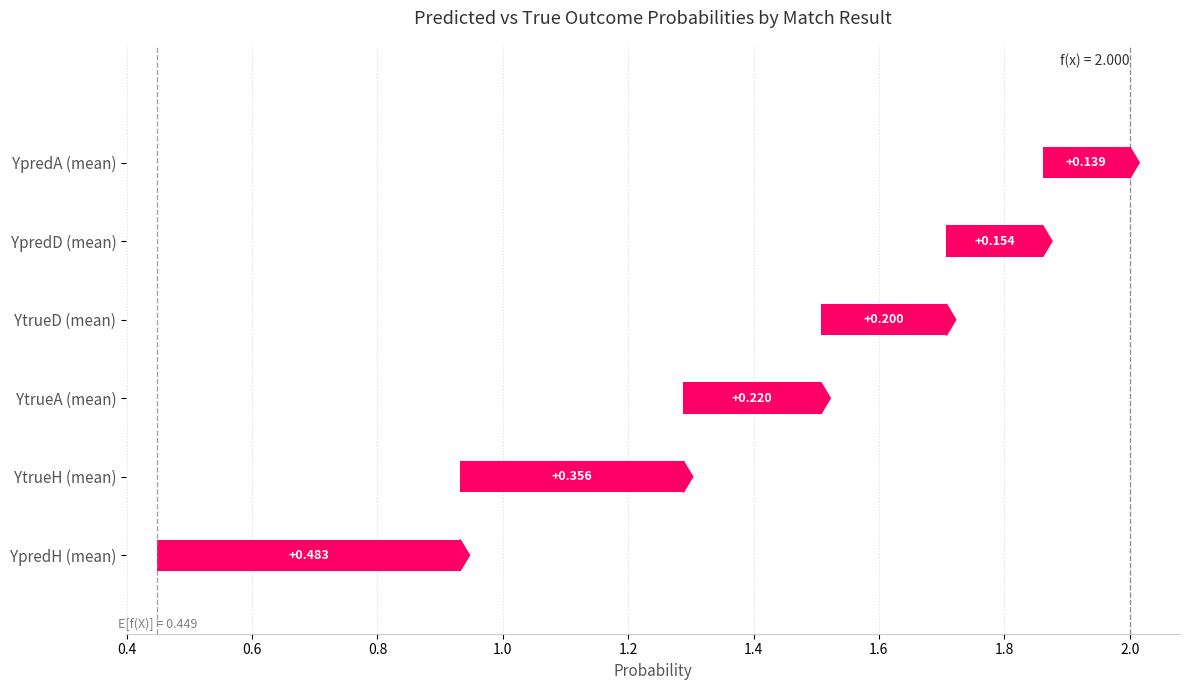

What is the label of the 2nd bar from the right?

D